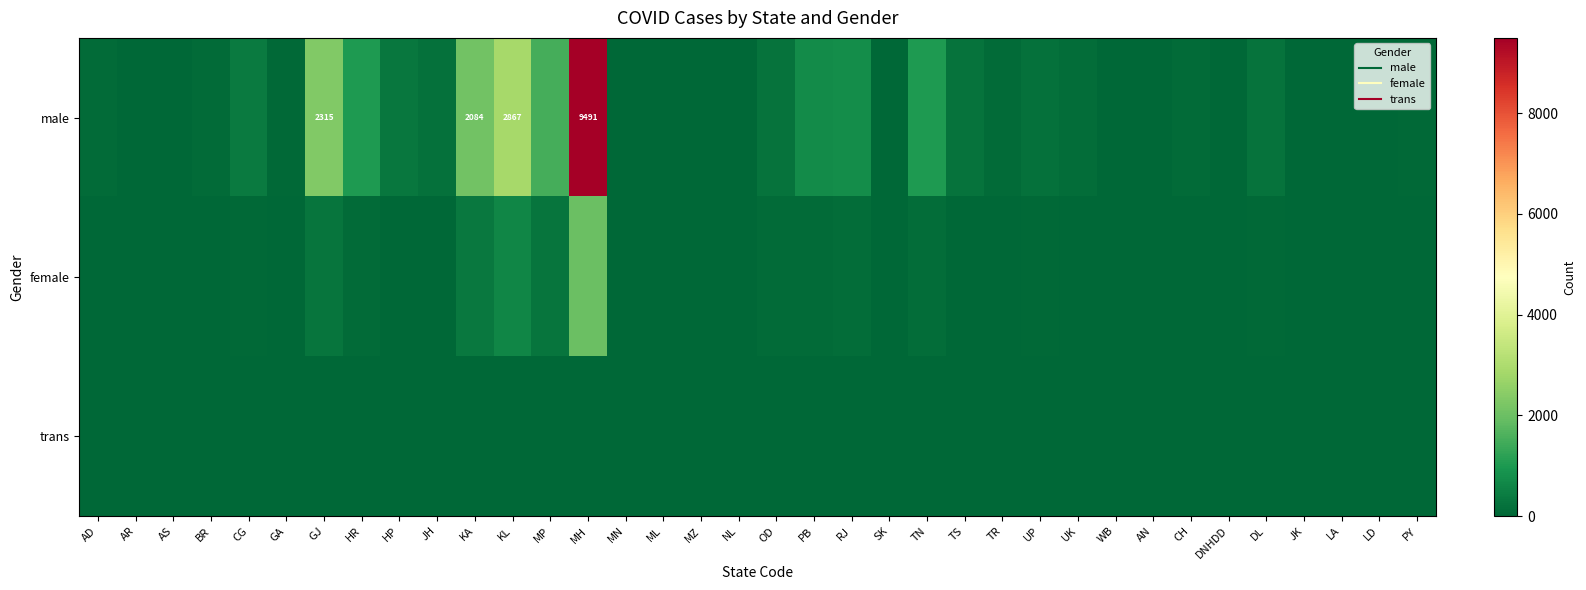

Between MN and UP, which series saw the biggest shift?

male